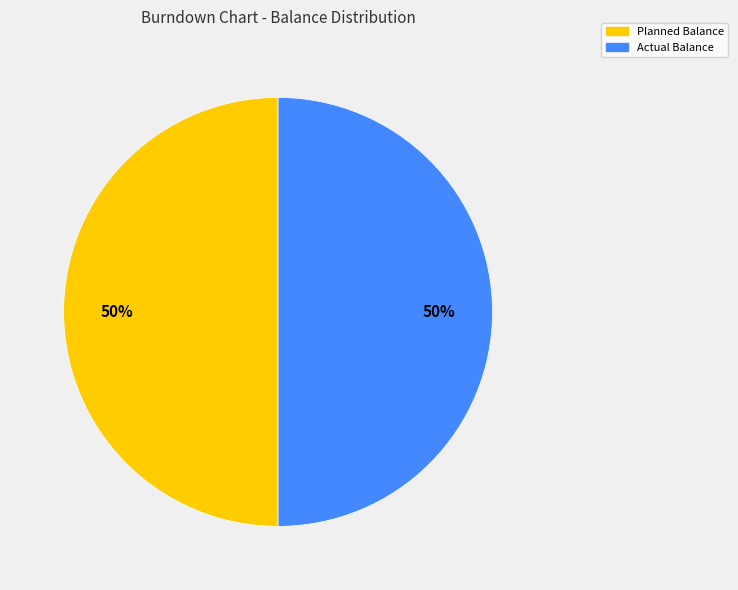

To the nearest percent, what is the average slice percentage?

50%